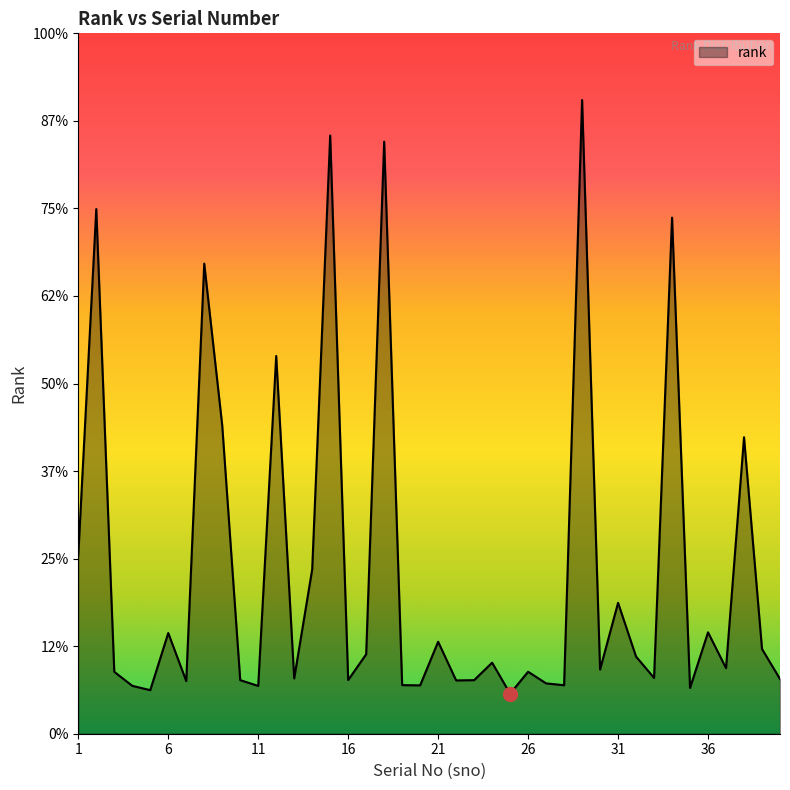

Does the chart have visible grid lines?

No